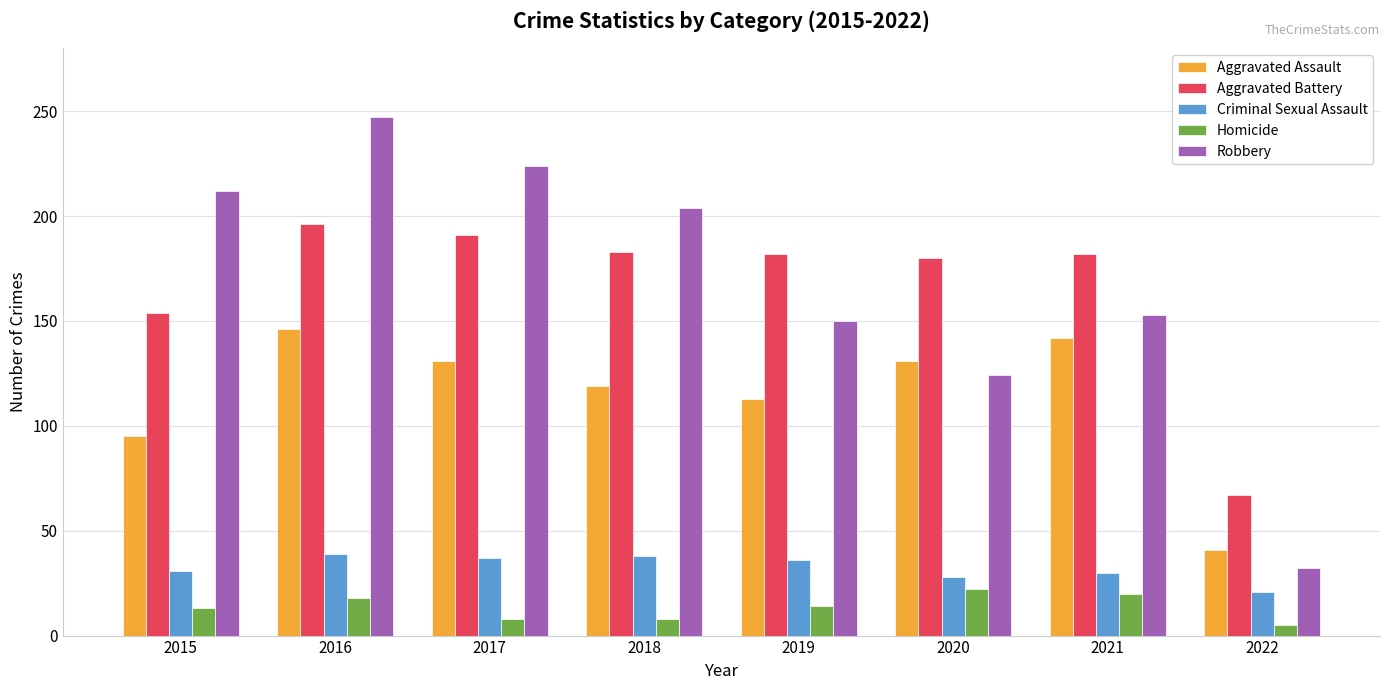

What value does the Homicide series have at 2015?

13